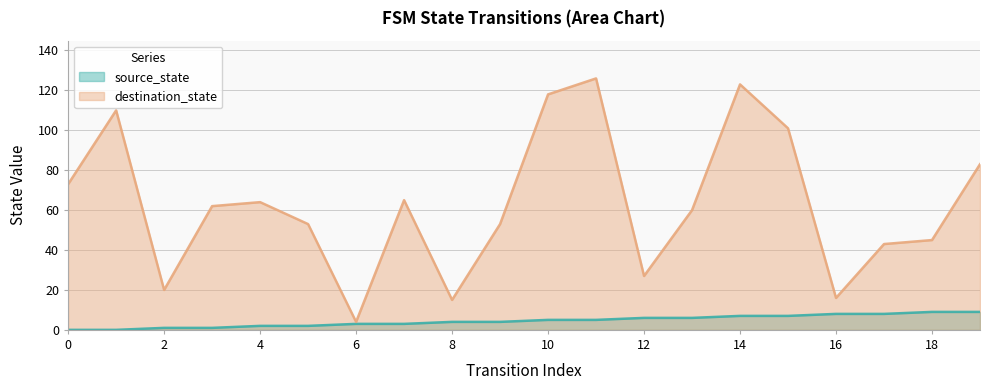

At which category does destination_state reach its first local valley?

2